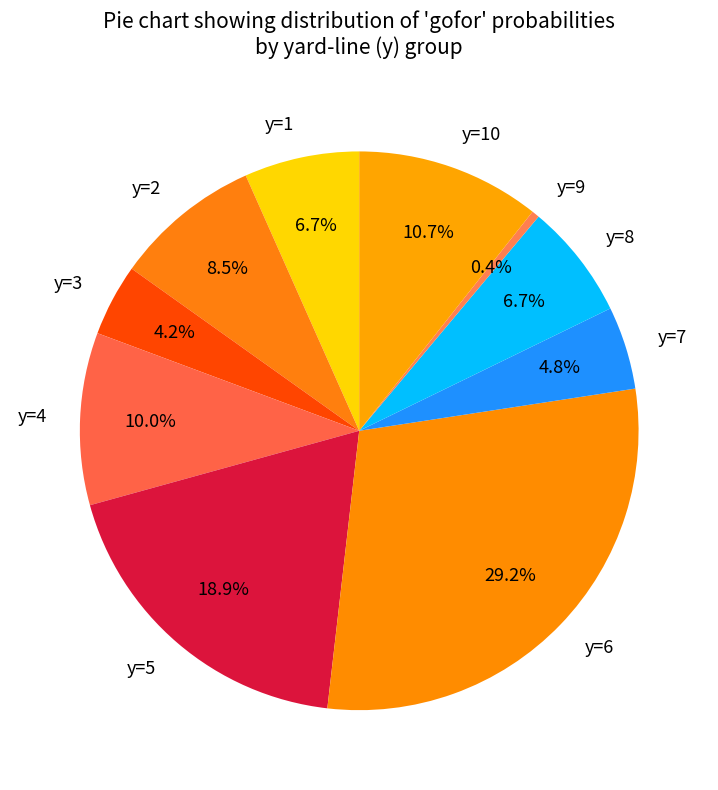

What portion of the pie excludes y=7?

95.2%